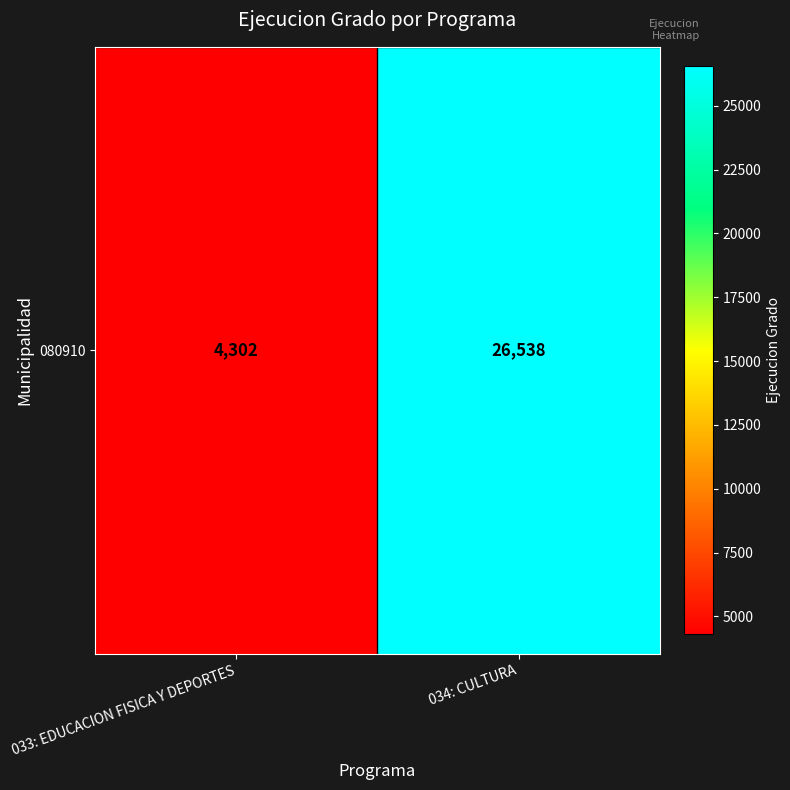

Which has a higher value, 033: EDUCACION FISICA Y DEPORTES or 034: CULTURA?

034: CULTURA